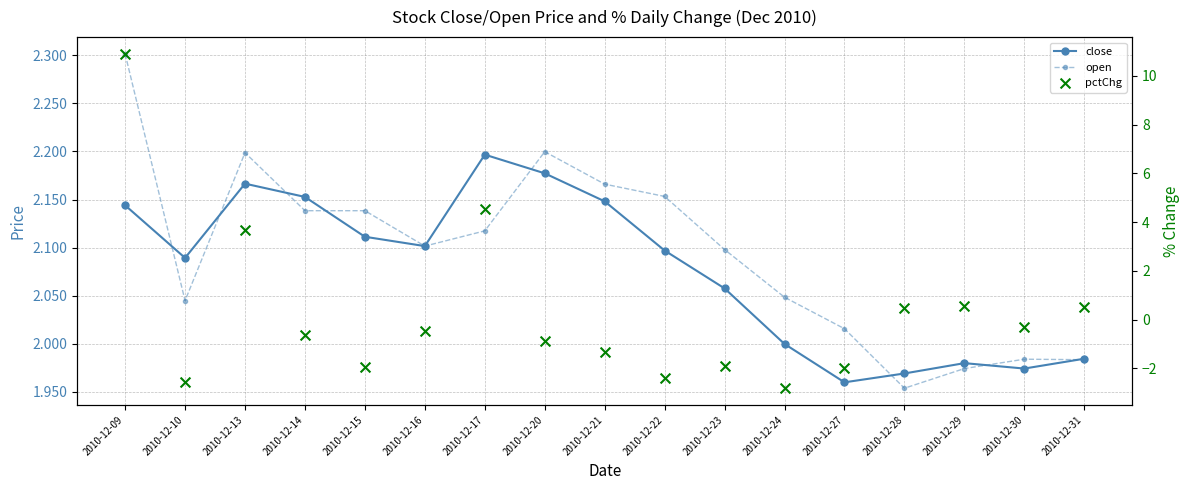

Which series reaches the maximum Y coordinate?

pctChg